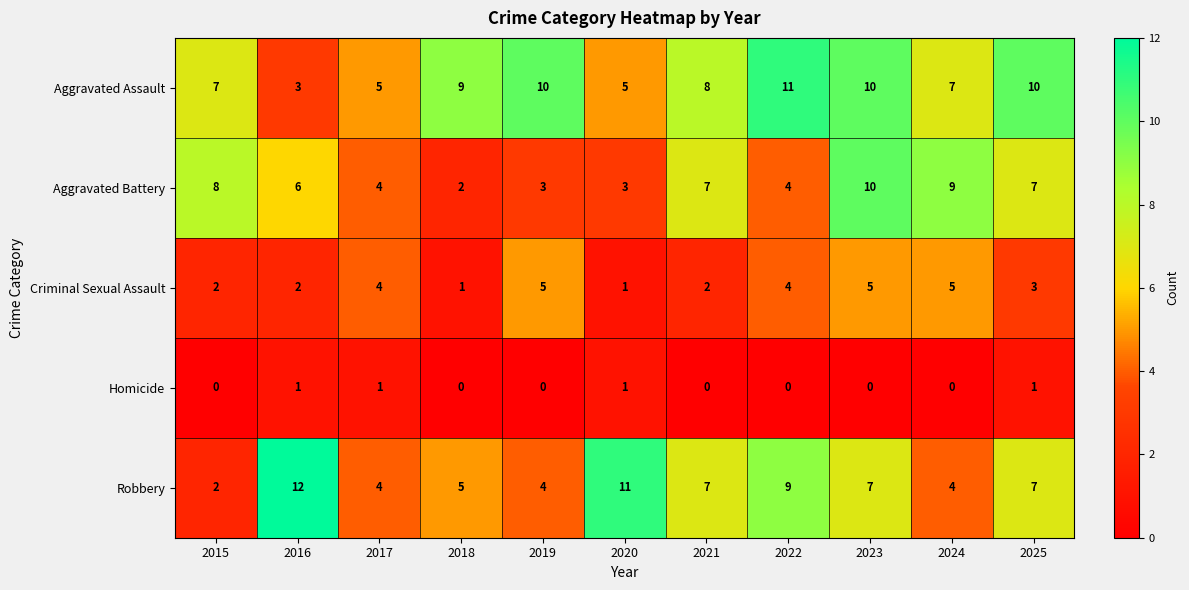

What value does the Aggravated Assault series have at 2018?

9